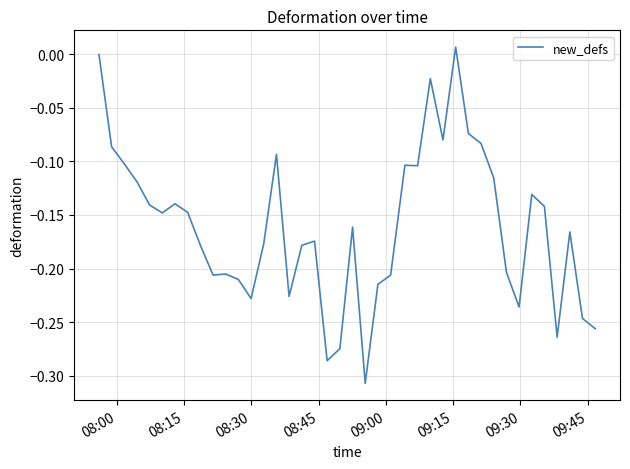

What is the difference between the maximum and minimum values?

0.3